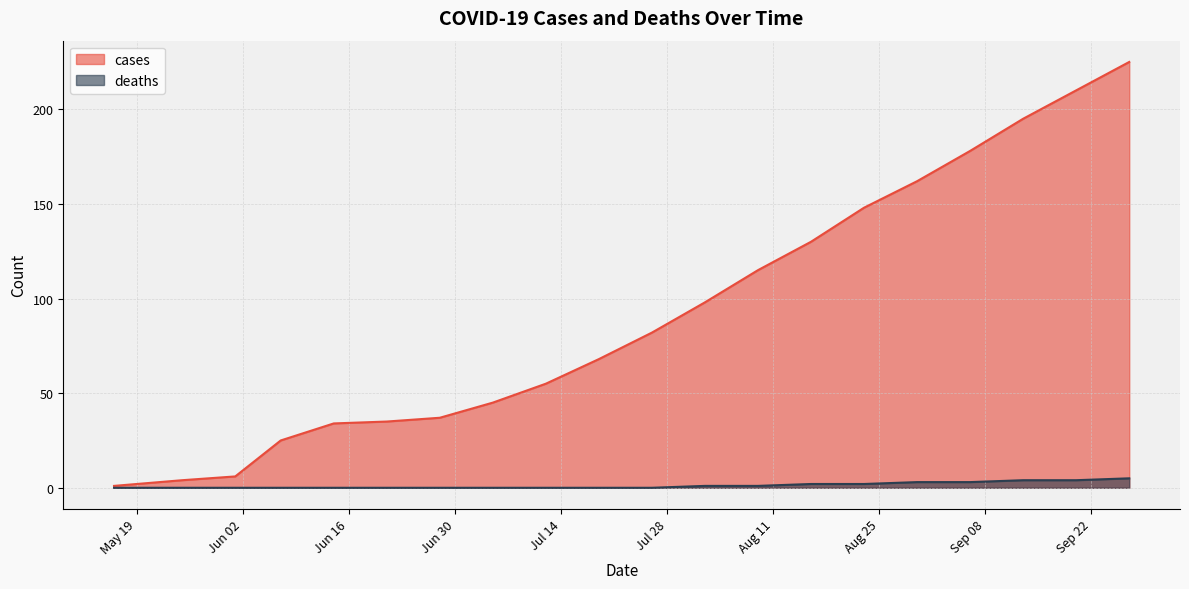

What are all the series names shown in the legend?

cases, deaths